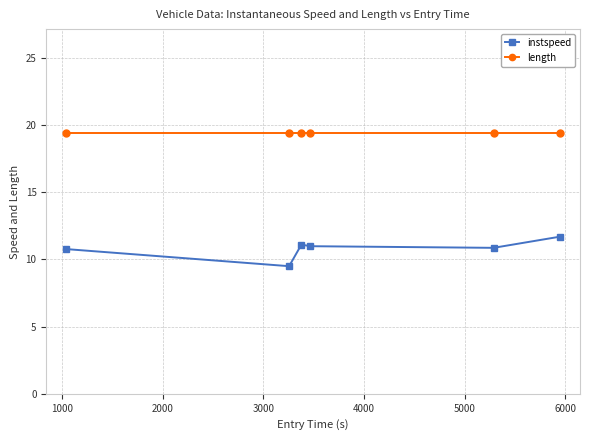

True or false: instspeed and length cross at least once.

False